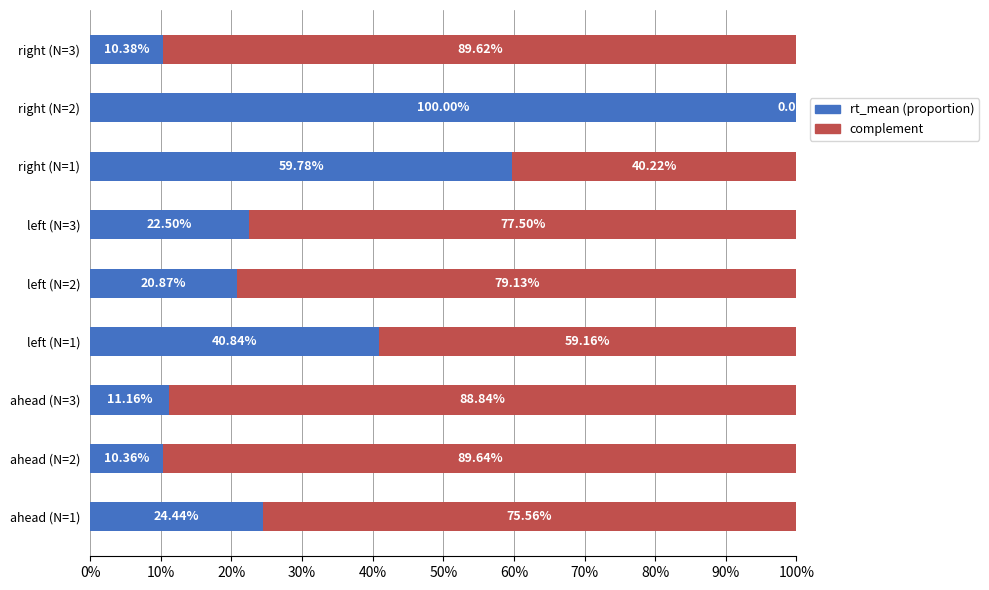

What are all the series names shown in the legend?

rt_mean (proportion), complement